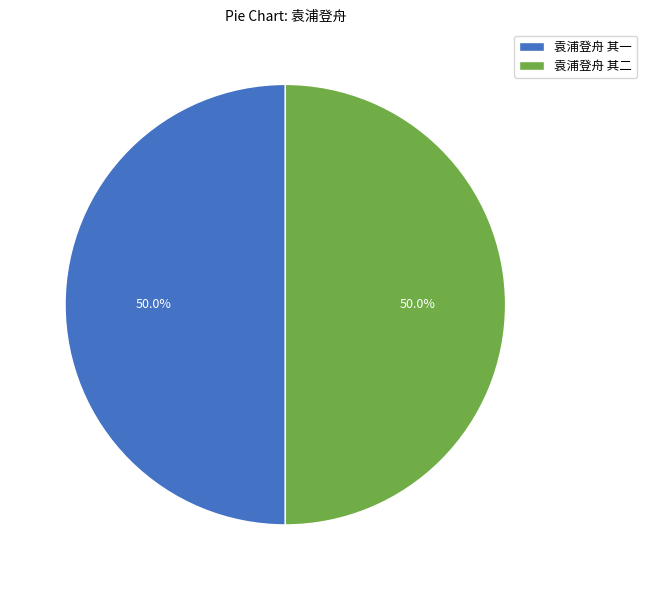

To the nearest percent, what is the combined percentage of 袁浦登舟 其二 and 袁浦登舟 其一?

100%